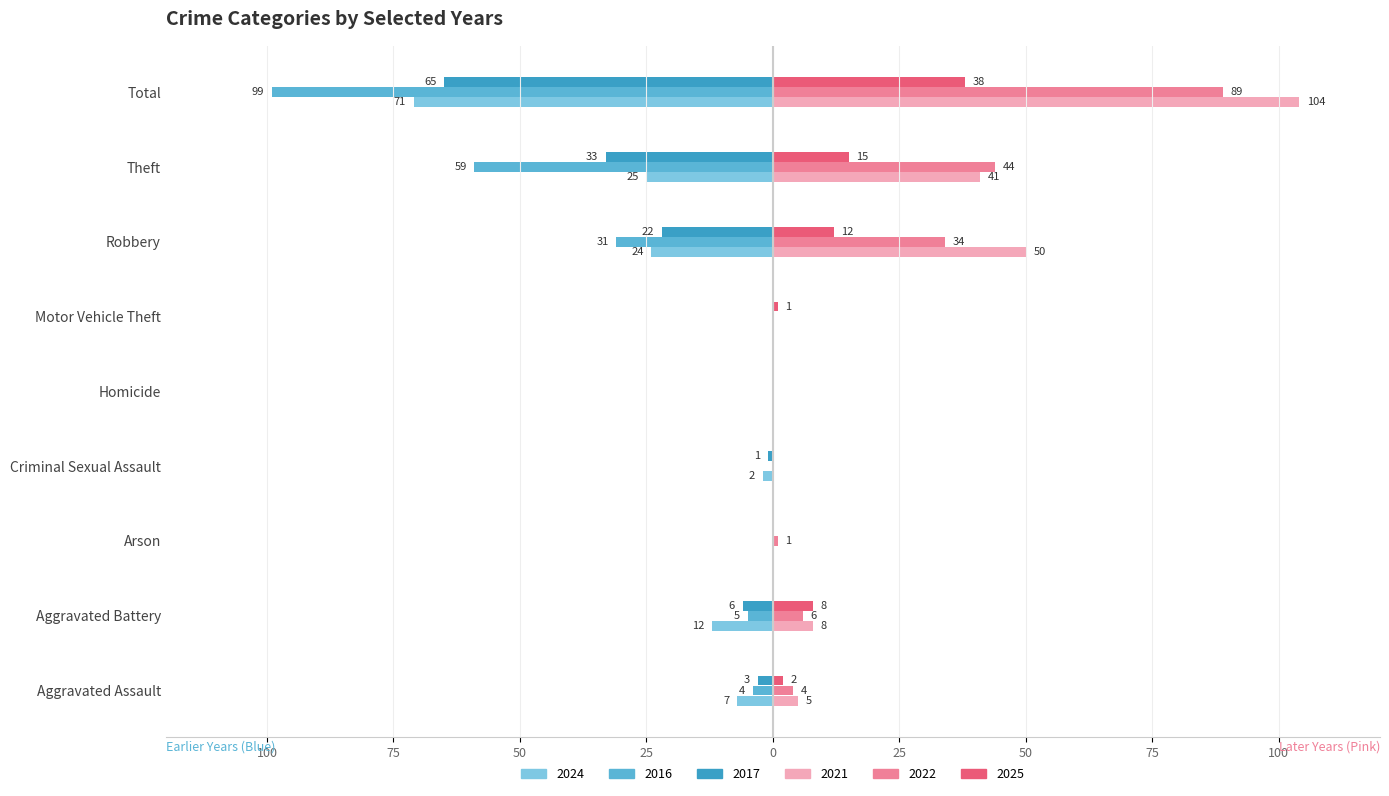

Rank the categories by 2017 value from lowest to highest.

Total, Theft, Robbery, Aggravated Battery, Aggravated Assault, Criminal Sexual Assault, Arson, Homicide, Motor Vehicle Theft